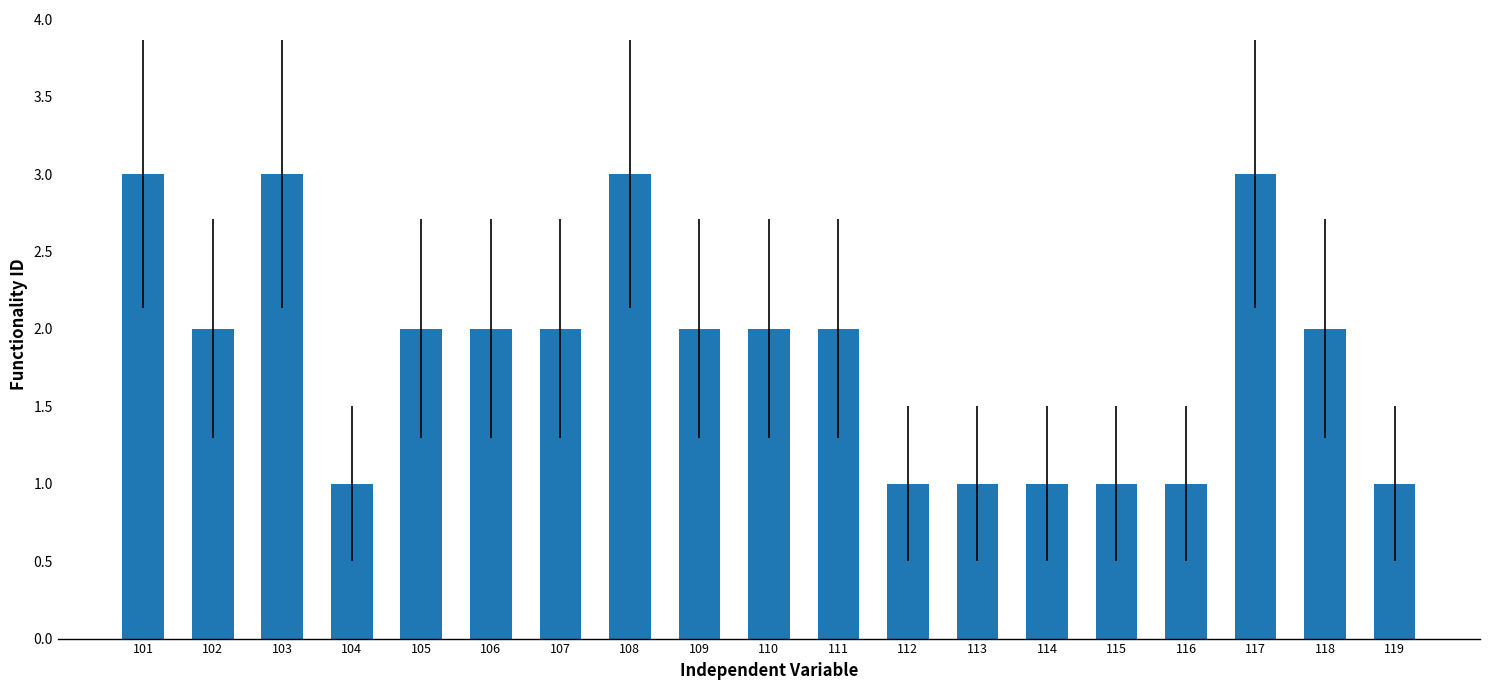

What is the ratio of the value at 105 to the value at 102?

1.0